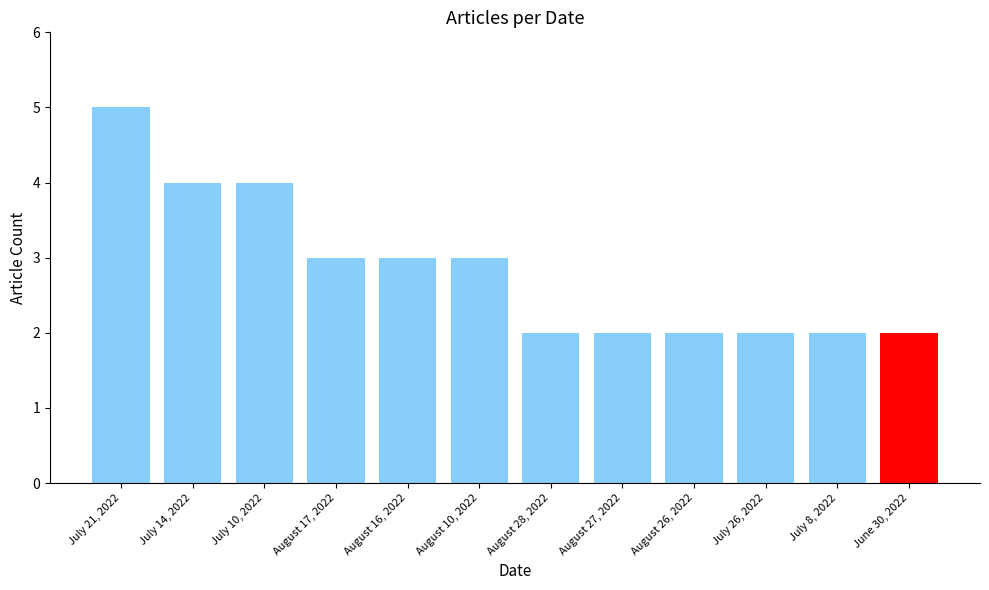

At which category does the chart reach its peak across all series?

July 21, 2022